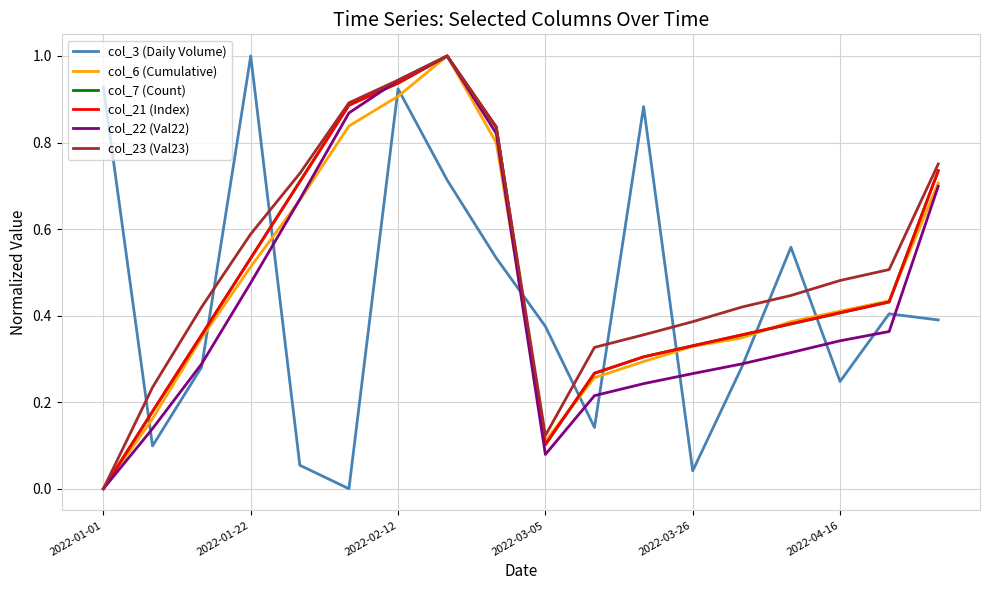

True or false: col_3 (Daily Volume) and col_23 (Val23) cross at least once.

True